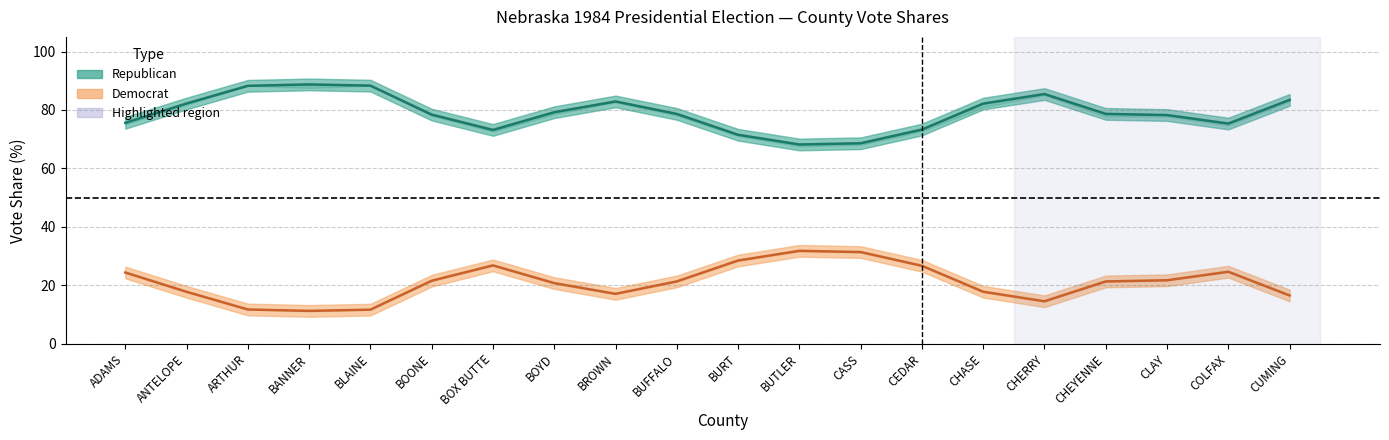

What is the difference between the second highest and second lowest values in the RepVotesMajorPercent series?

19.7